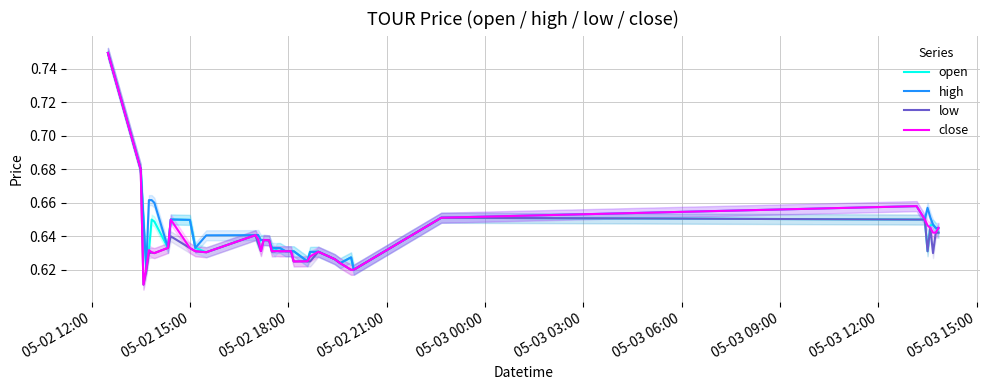

What is the greatest value displayed?

0.7